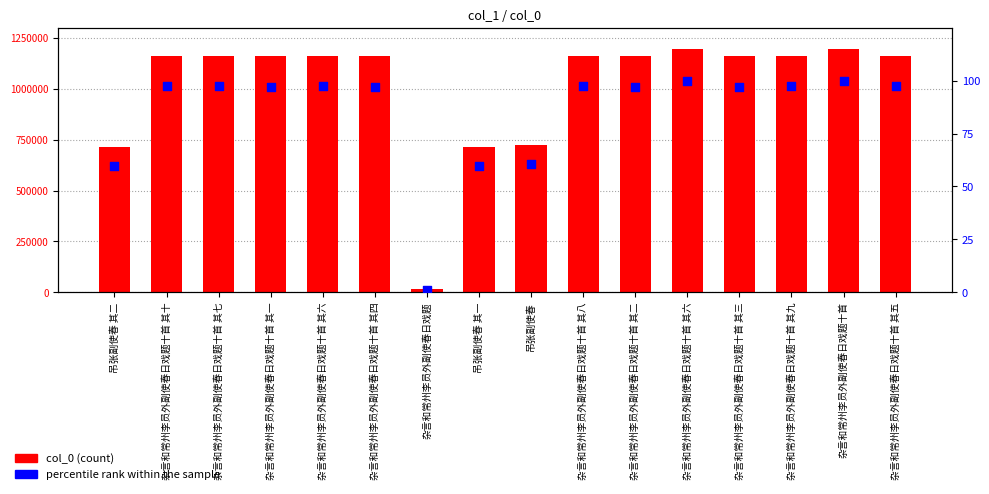

Which series reaches the maximum Y coordinate?

col_0